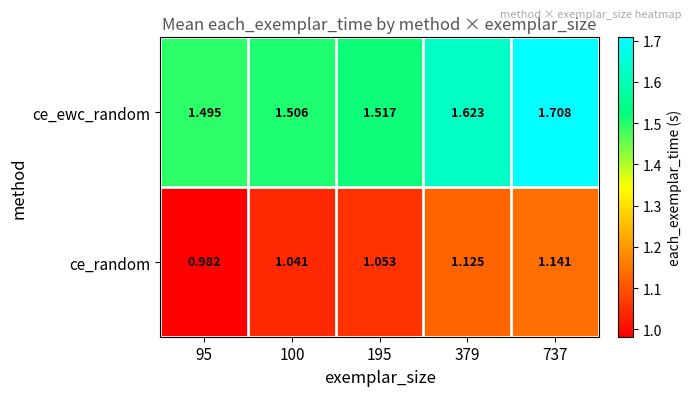

At how many categories does at least one series exceed 1?

5